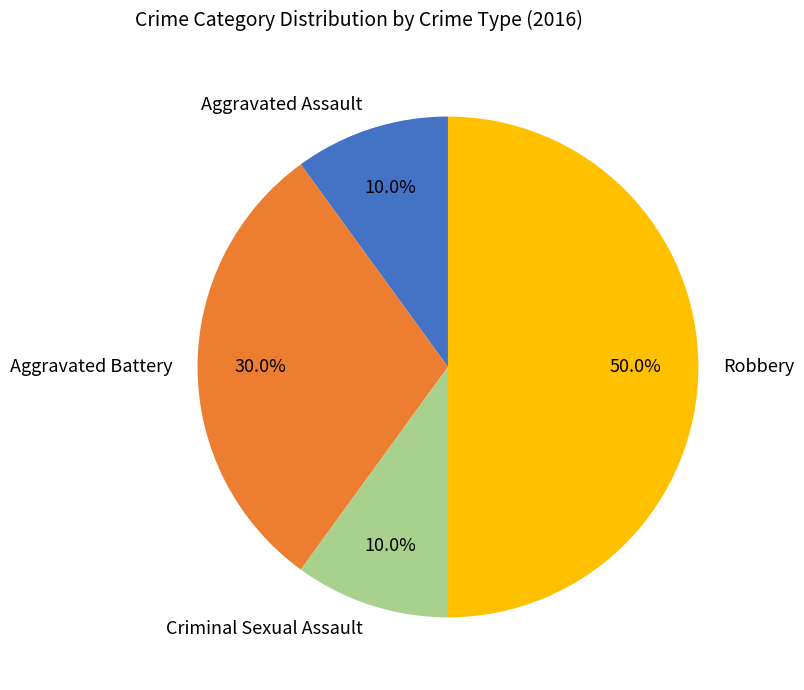

The Aggravated Battery slice represents 16% of the pie. True or false?

False